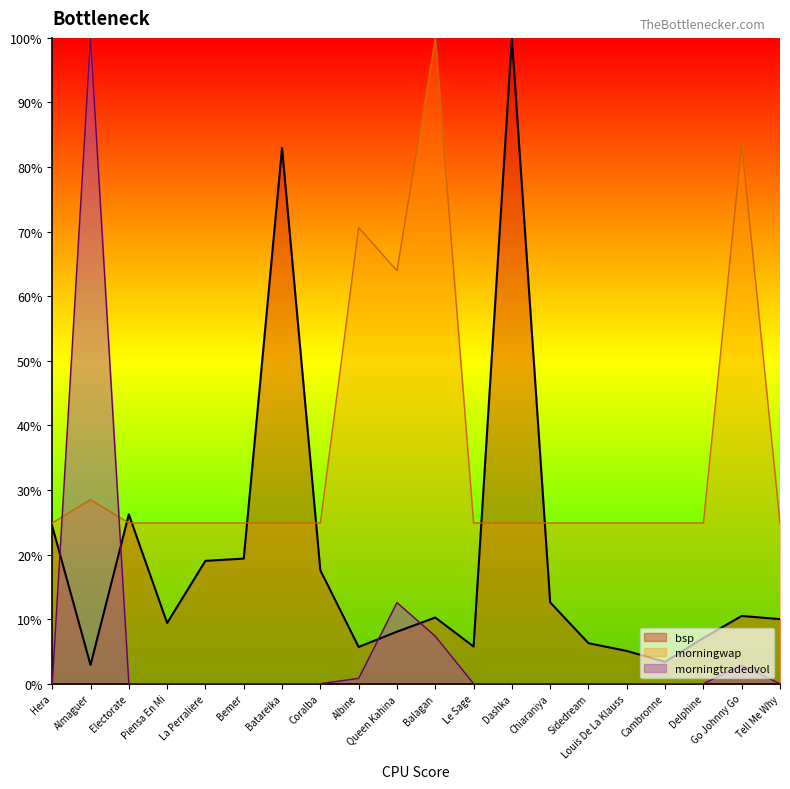

Is the value of morningwap at Chiaraniya greater than the value of morningtradedvol at Delphine?

Yes